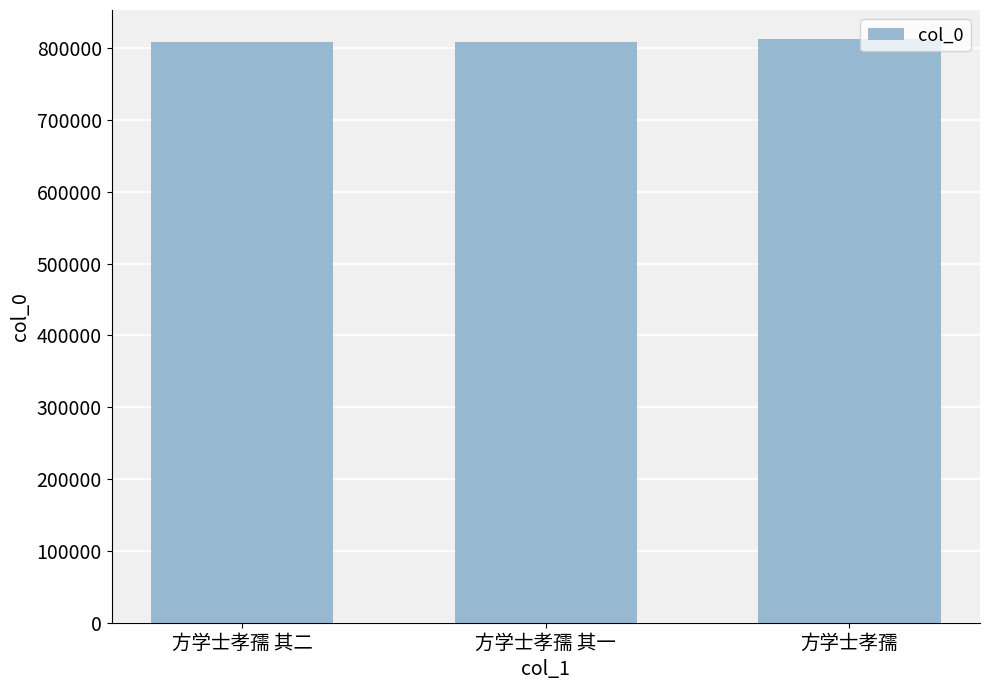

Is it true that the value at 方学士孝孺 其一 is 808542?

True